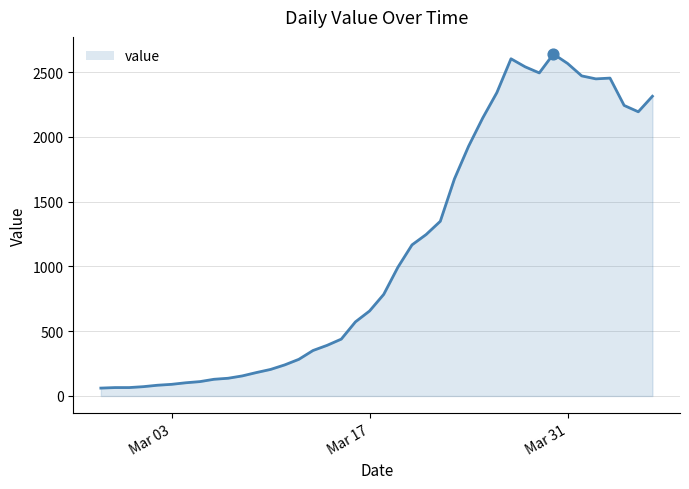

What is the minimum value shown in the chart?

61